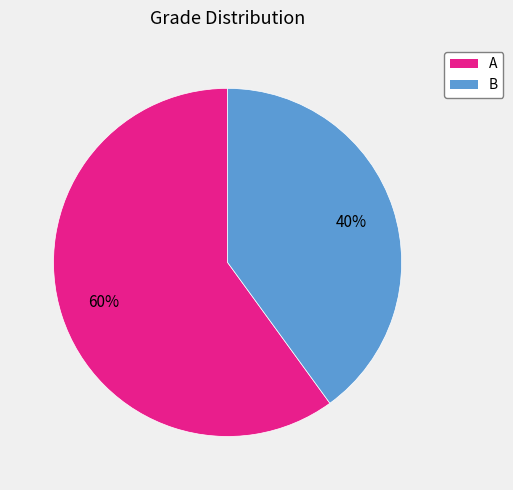

Between A and B, which is larger?

A